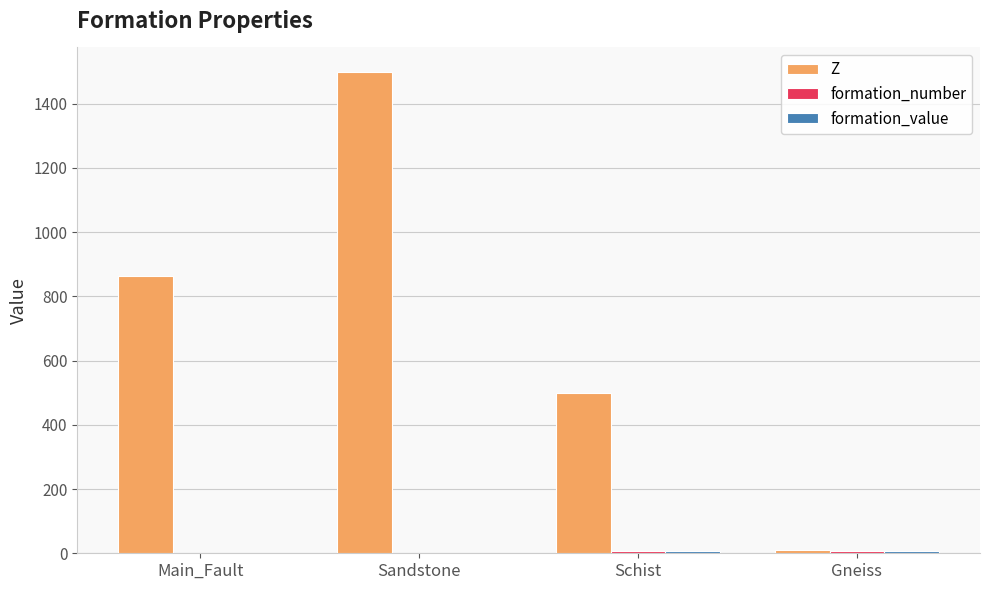

The Z series shows 236.9 at Schist. True or false?

False